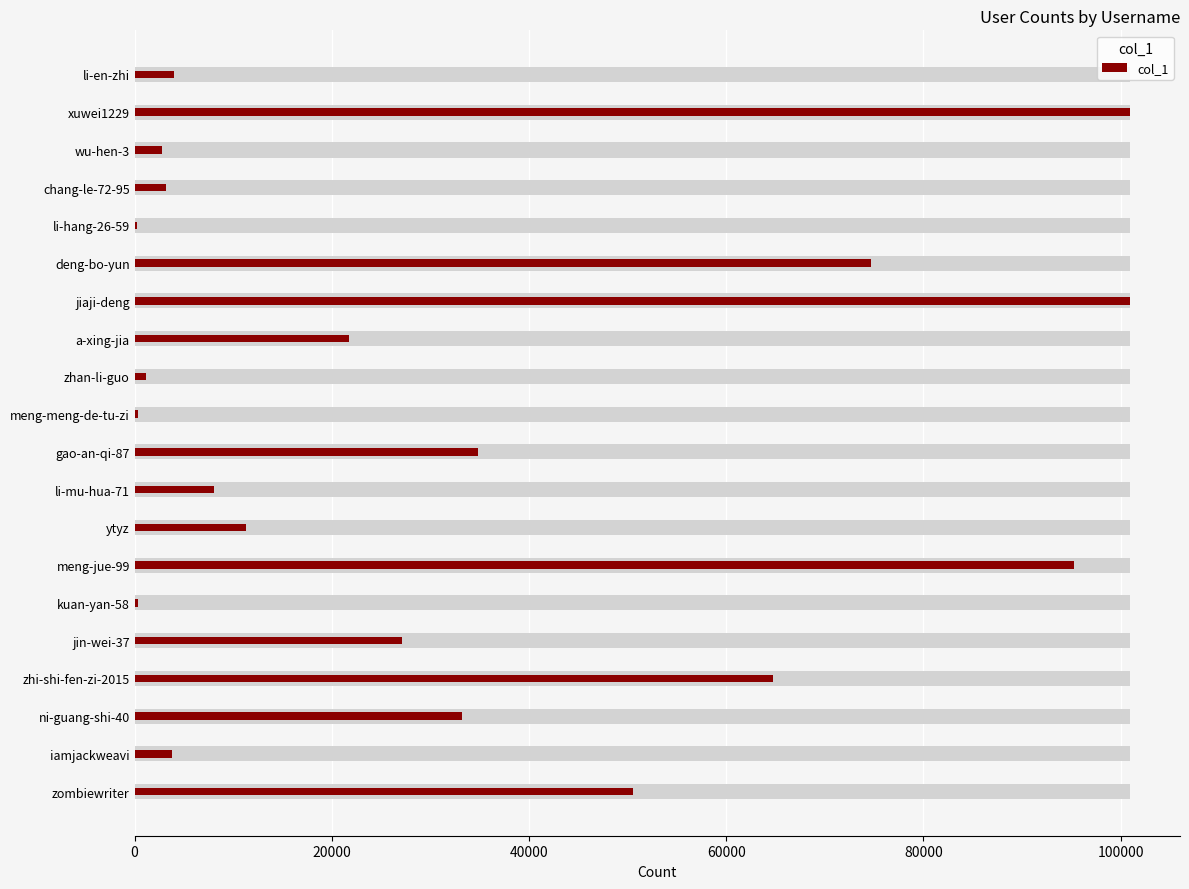

How many bars are there in total?

20